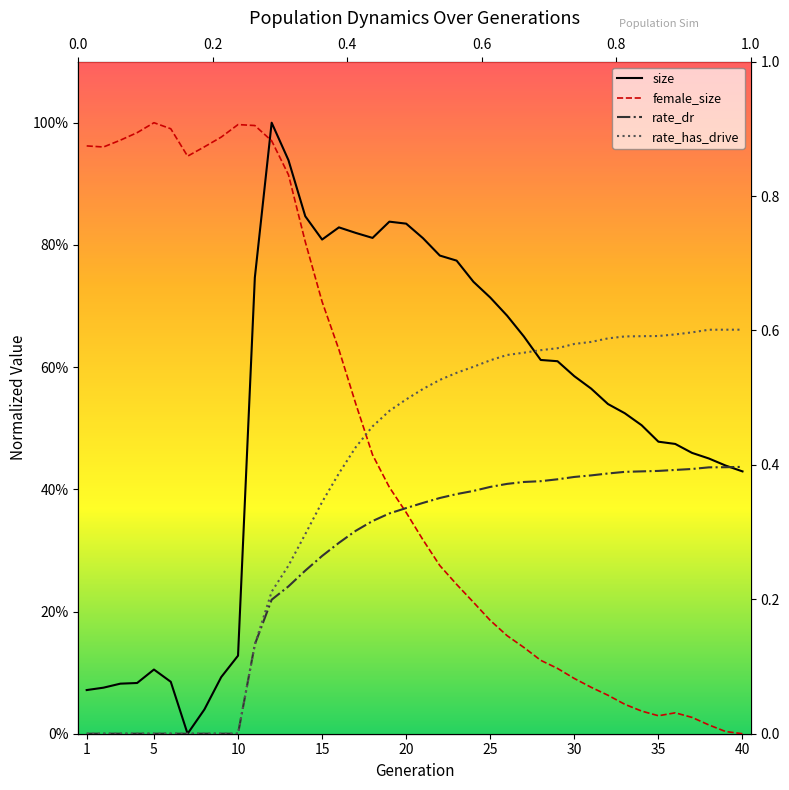

At which category is the sum across all series the highest?

12